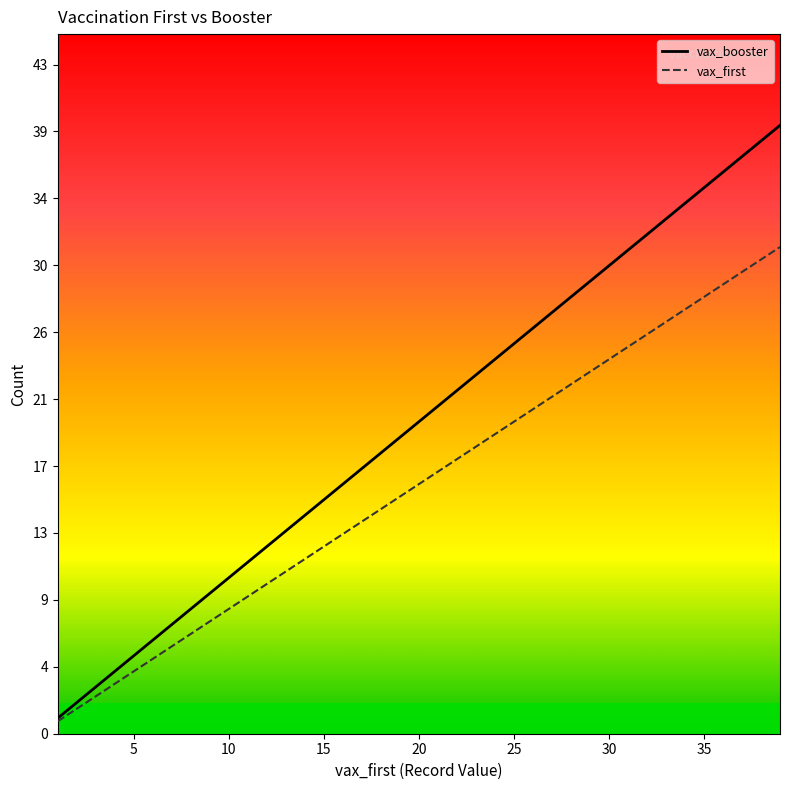

Is this an area chart (filled region under the line)?

No